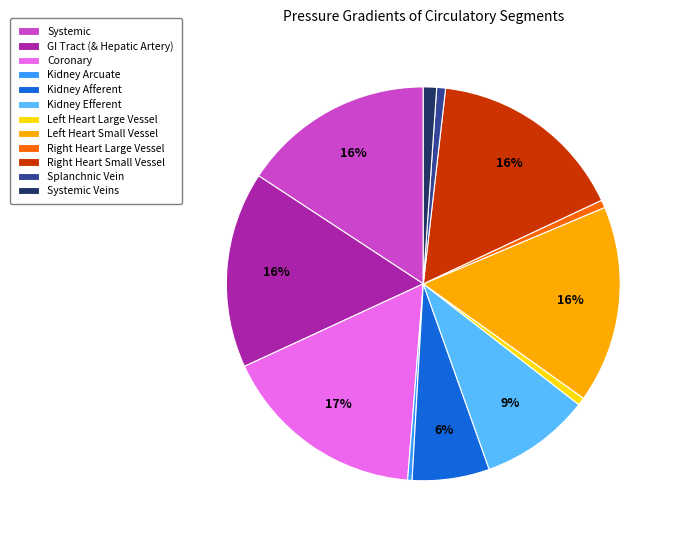

Combined, do Kidney Arcuate and Kidney Afferent account for over 50%?

No